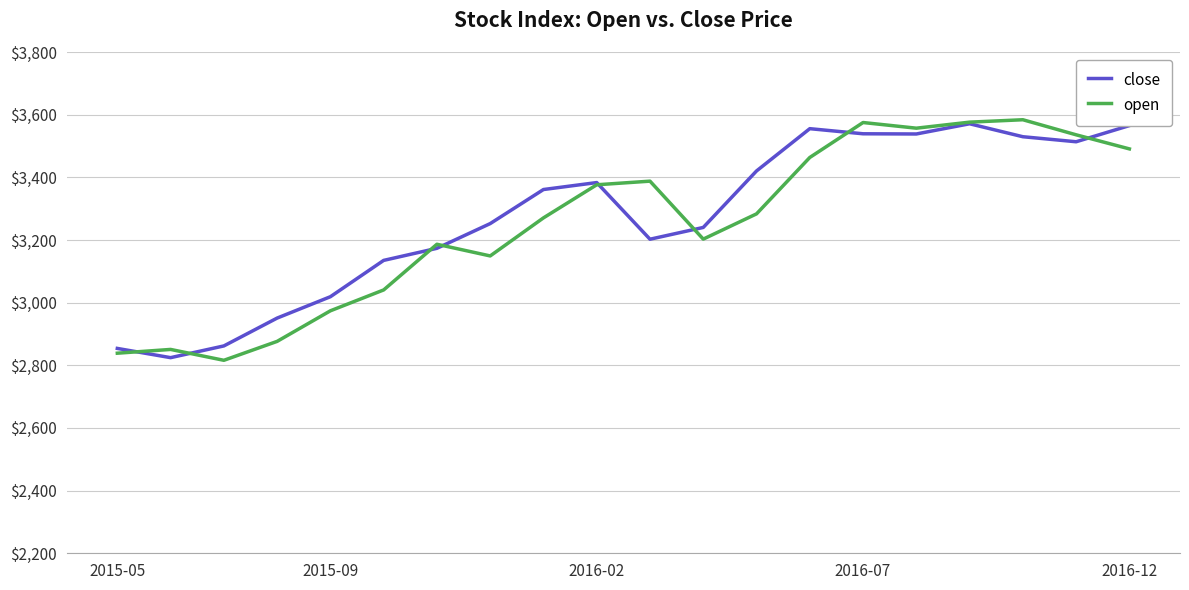

What is the lowest value of the close series?

2824.4